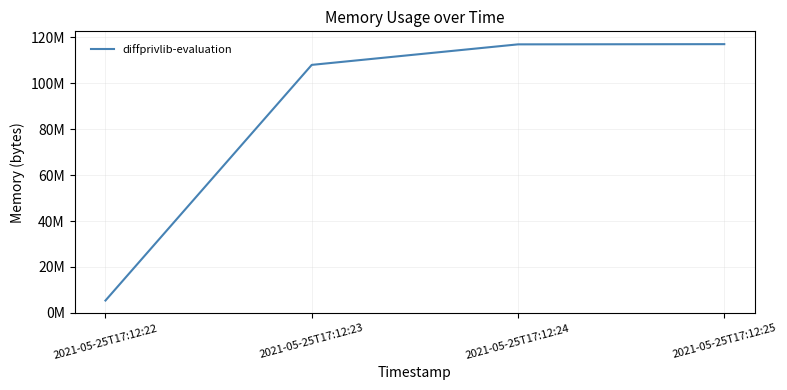

Does the chart display data point markers on the line(s)?

No